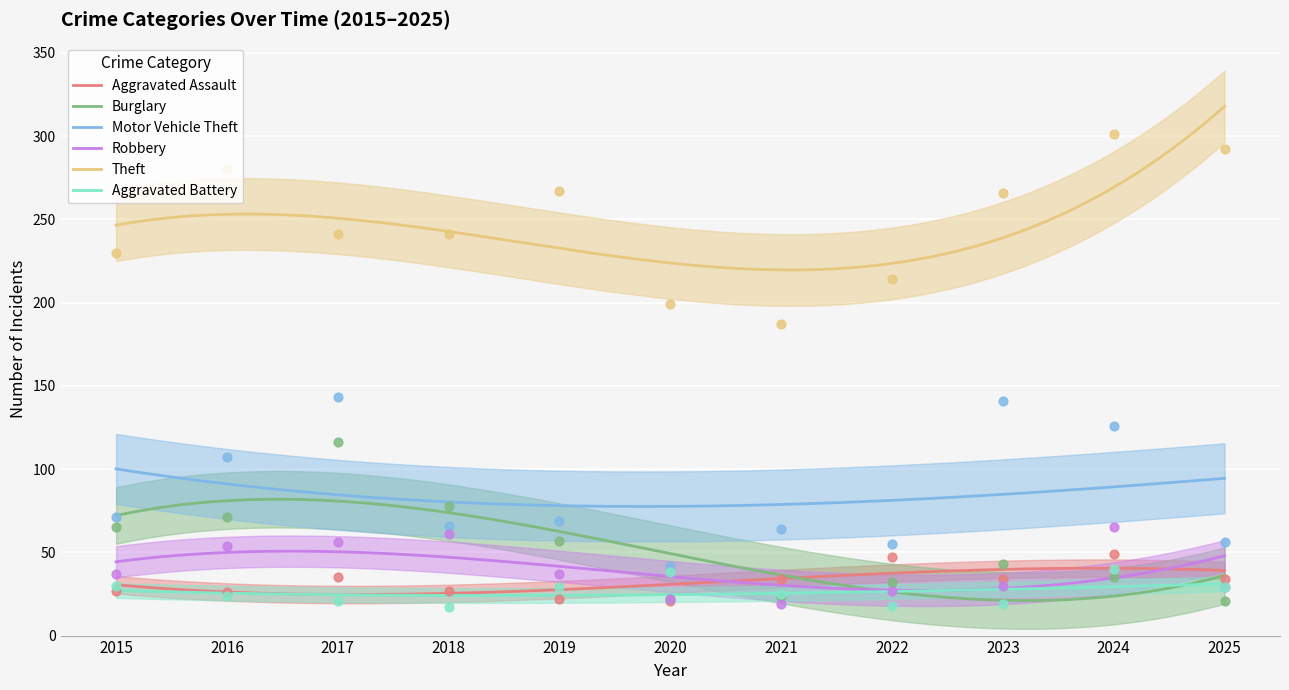

At how many categories does at least one series exceed 52?

11